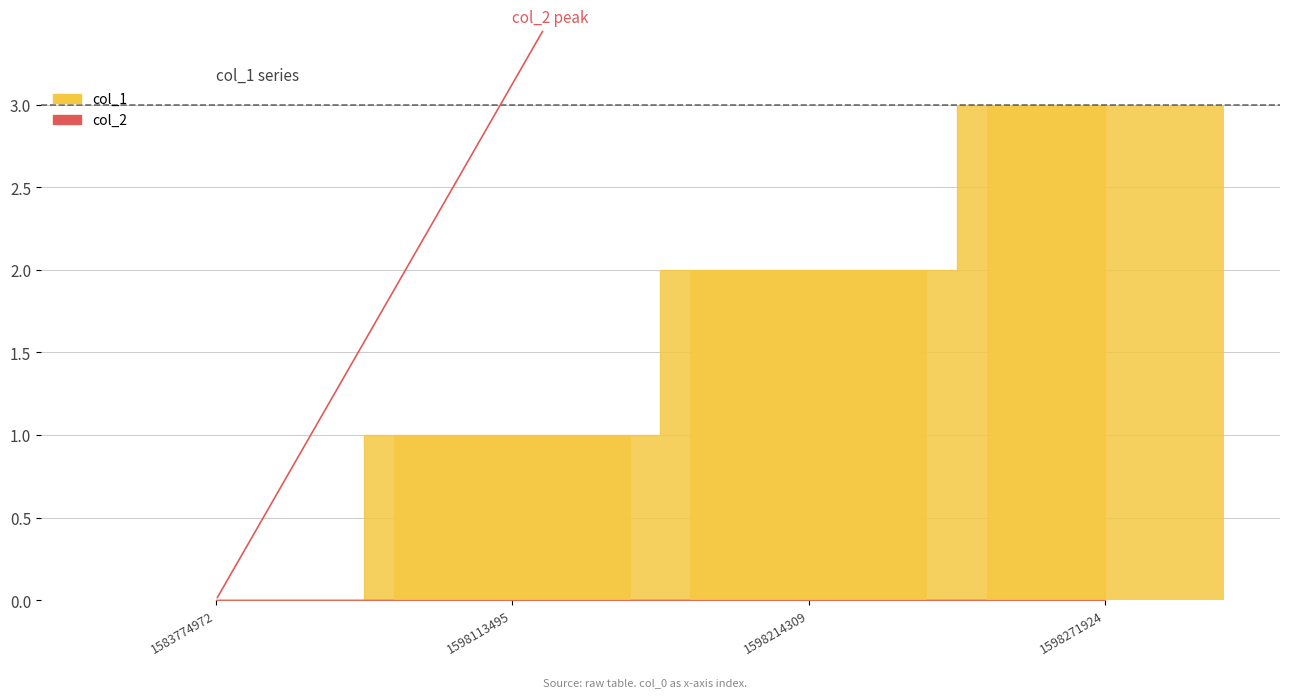

Is it true that the value at 1598214309 is 2?

True